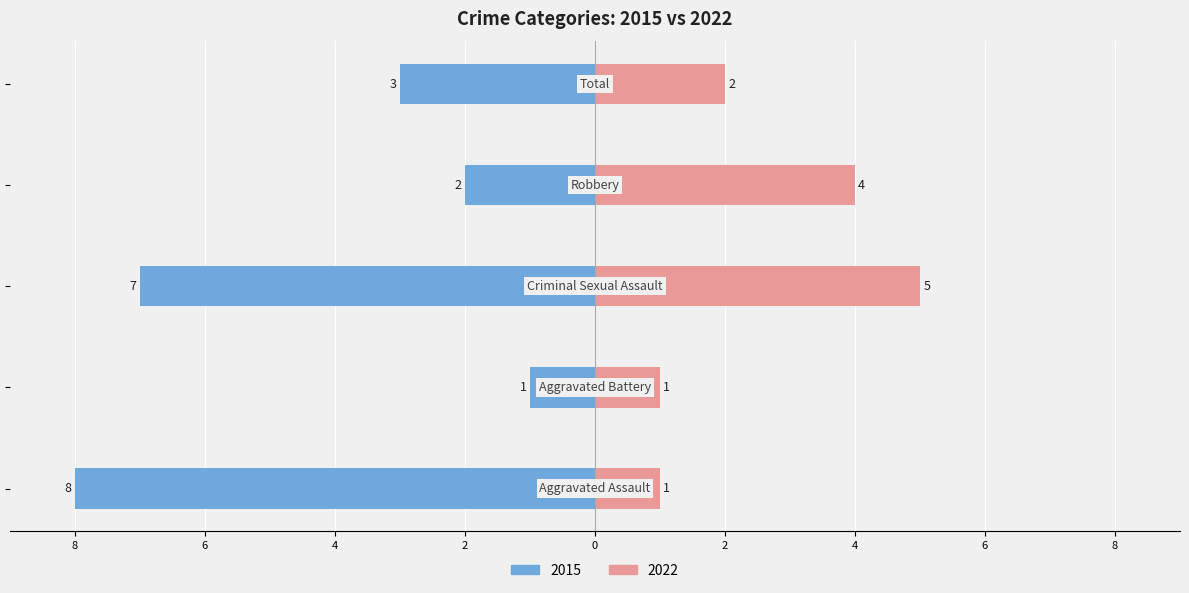

List the labels in order of Right value, smallest first.

Aggravated Assault, Aggravated Battery, Total, Robbery, Criminal Sexual Assault